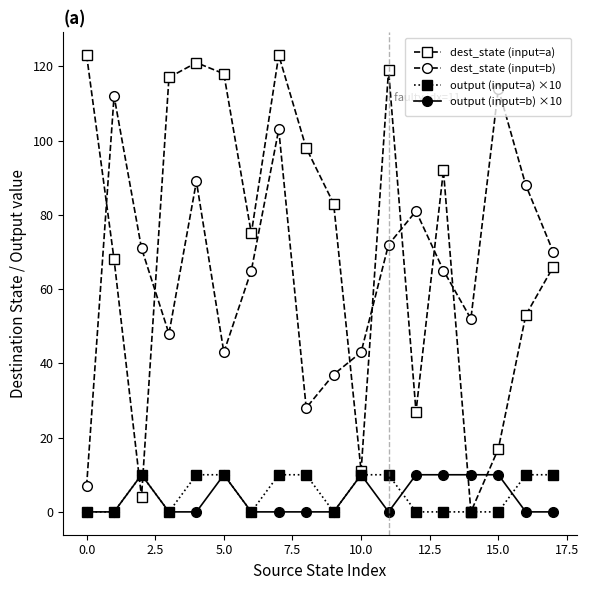

How many categories are shown in the chart?

18